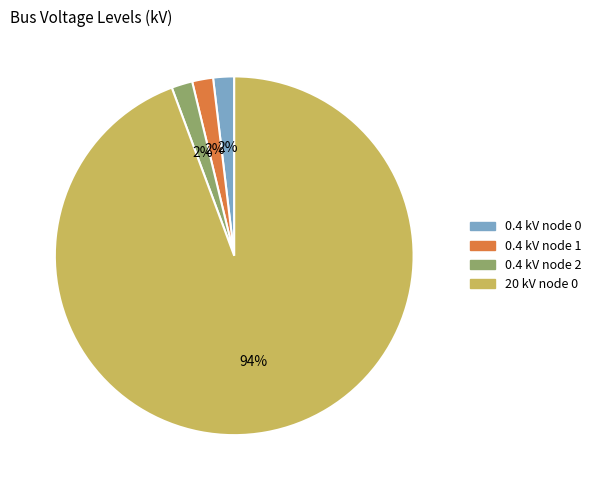

Is there a majority slice in this chart?

Yes